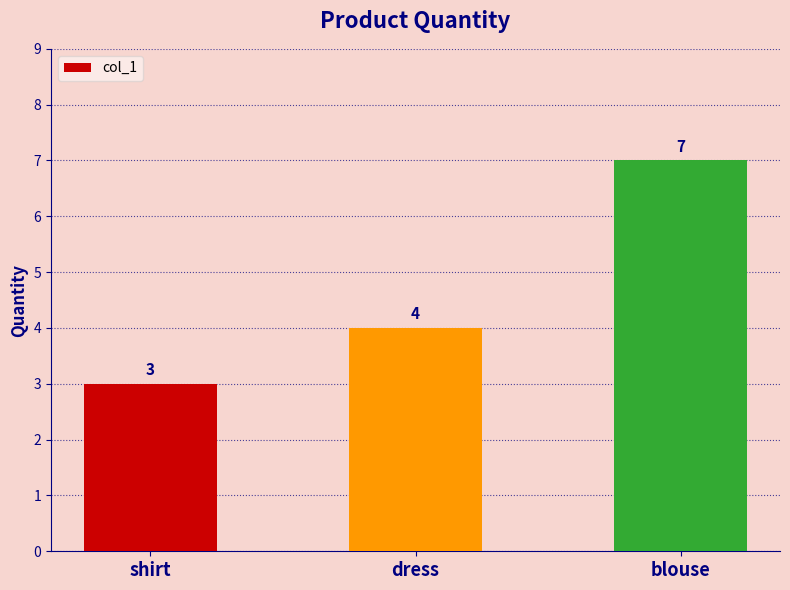

Are the bars horizontal?

No